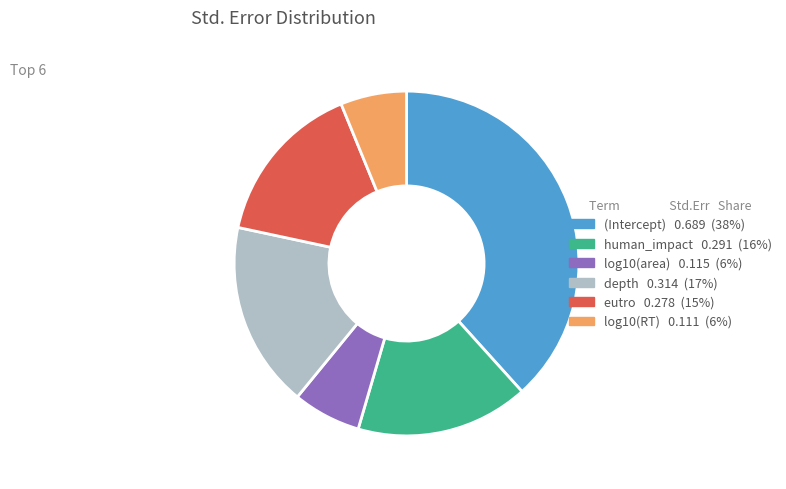

Does human_impact represent more than half of the total?

No